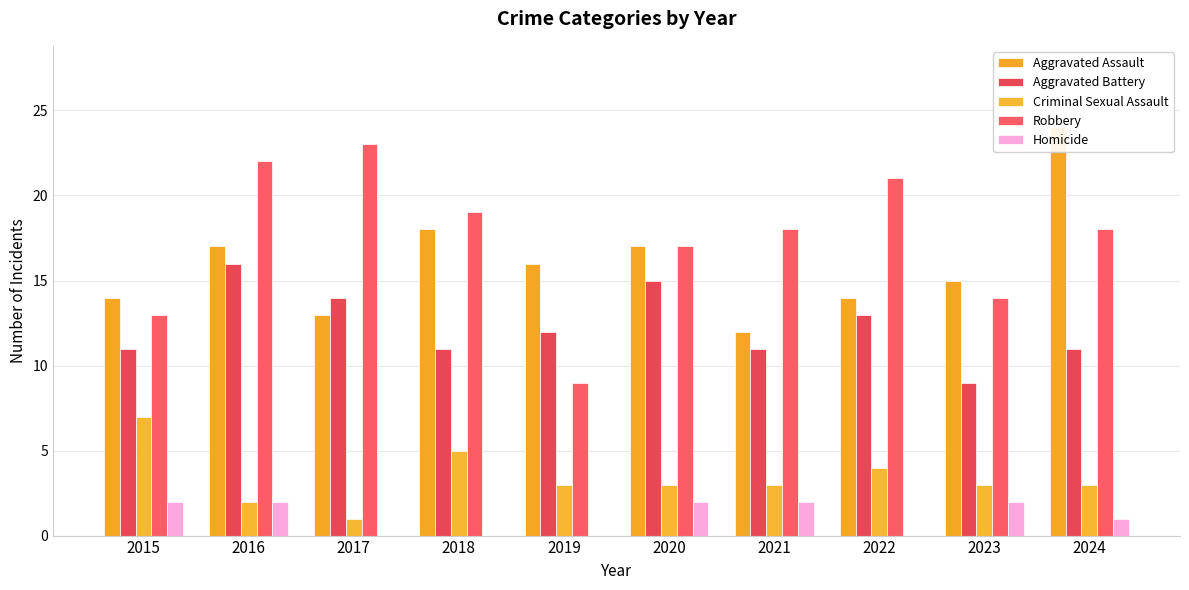

True or false: Aggravated Battery has a value of 11 at 2015.

True